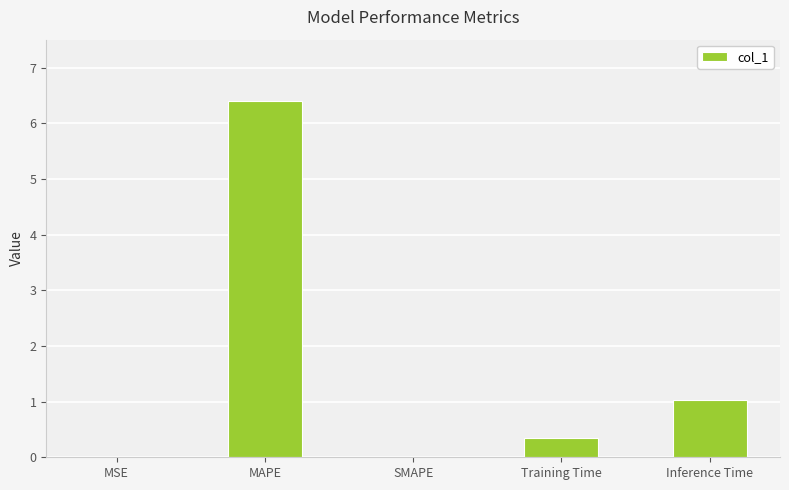

Between Inference Time and MAPE, which is larger?

MAPE